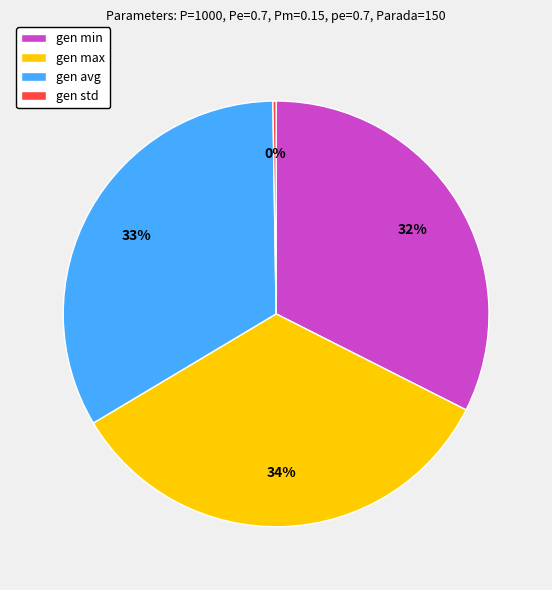

To the nearest percent, what percentage of the pie is gen min?

32%